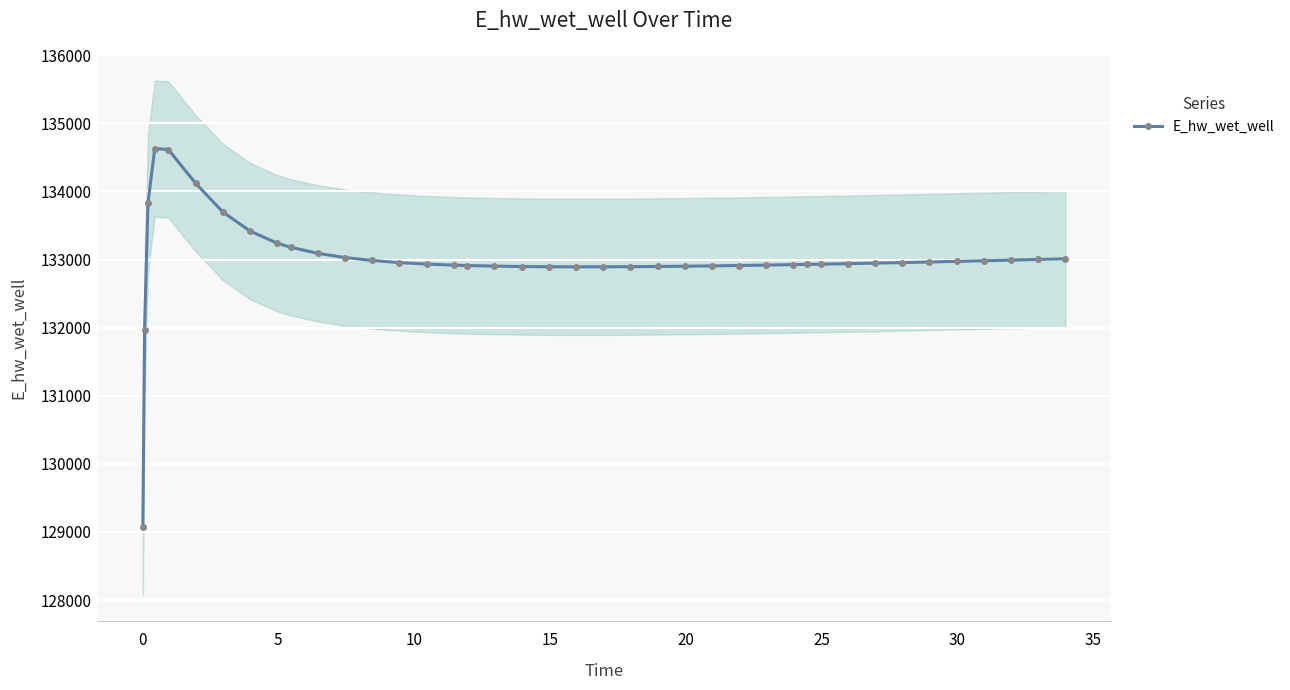

What is the value of the E_hw_wet_well point at the 8th from the left?

133419.1